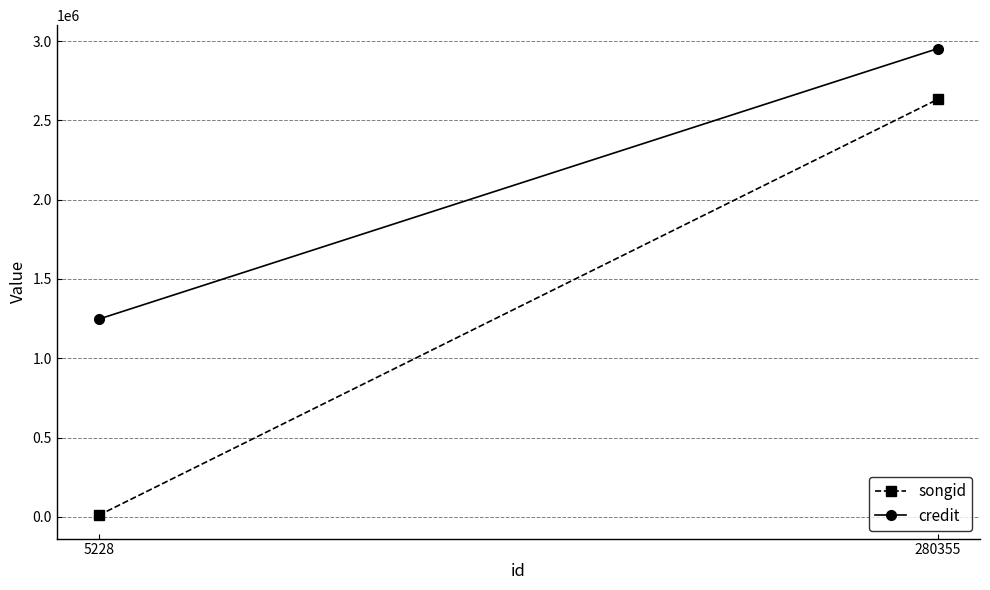

At how many categories does at least one series exceed 1889104?

1